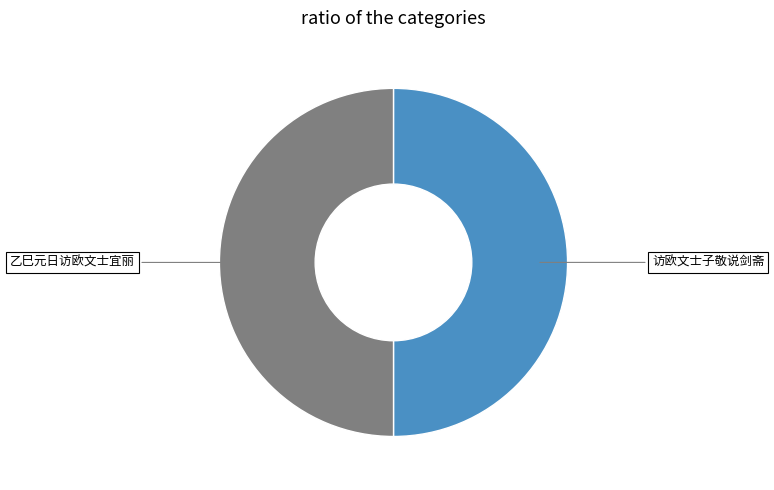

Which slice is the largest?

乙巳元日访欧文士宜丽